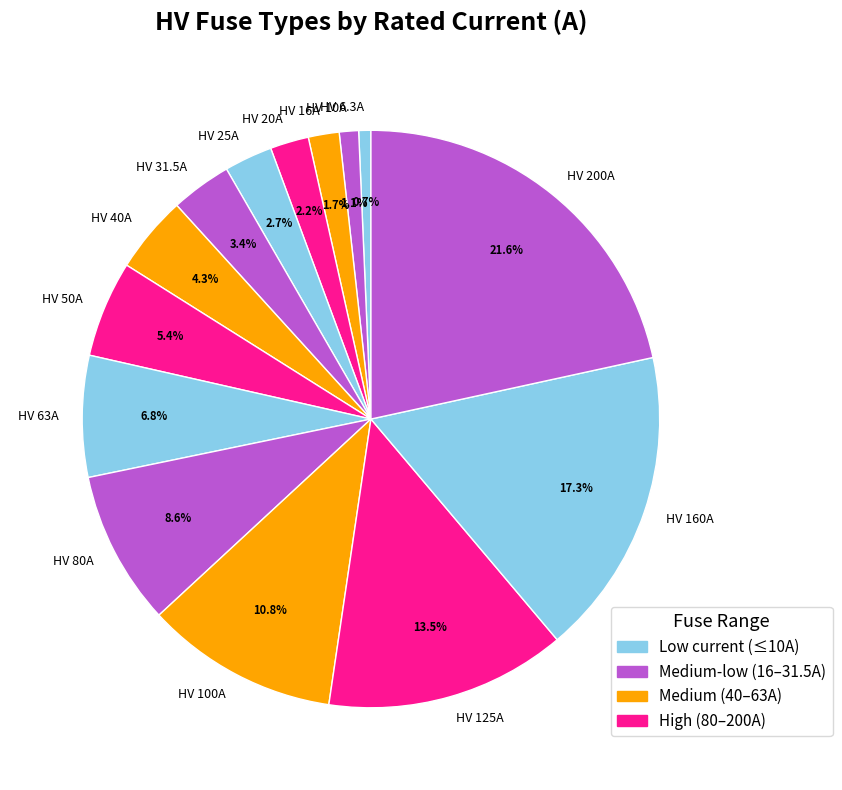

What portion of the pie excludes HV 50A?

94.6%